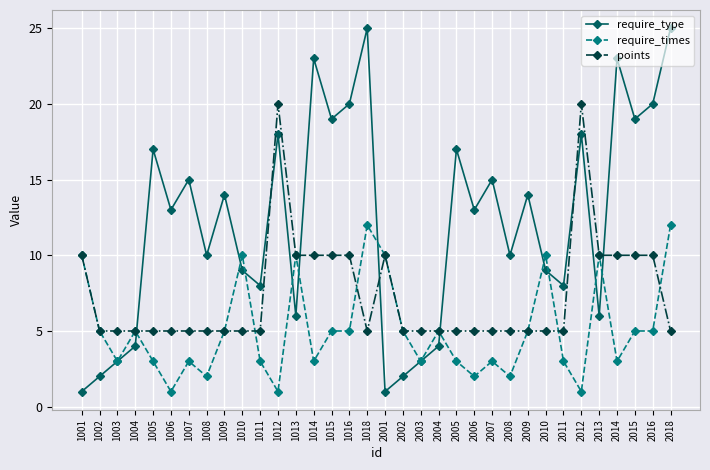

What is the difference between the second highest and second lowest values in the require_type series?

24